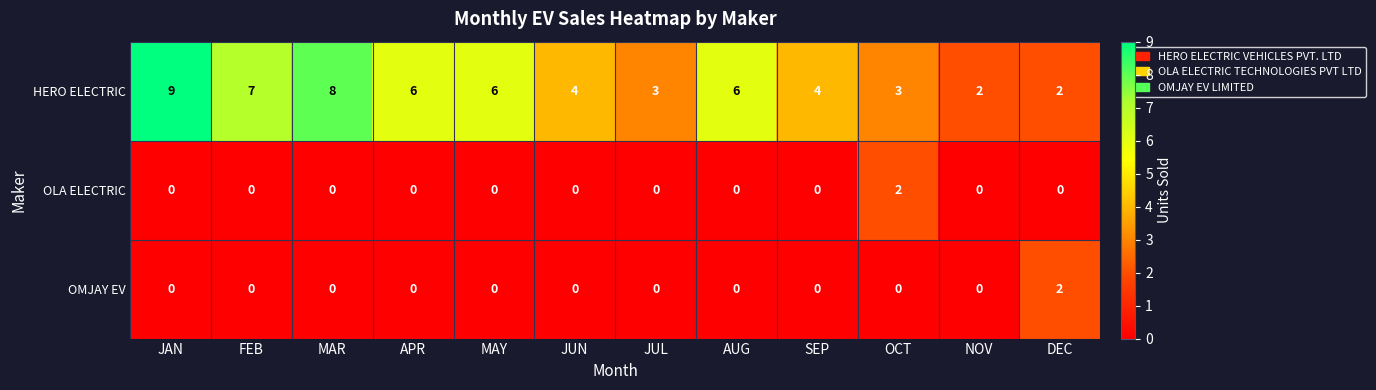

The value of HERO ELECTRIC at JUN is 7. True or false?

False